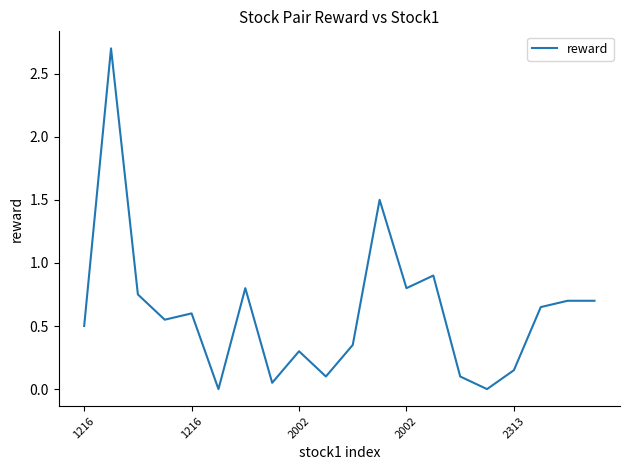

What is the maximum value shown in the chart?

2.7